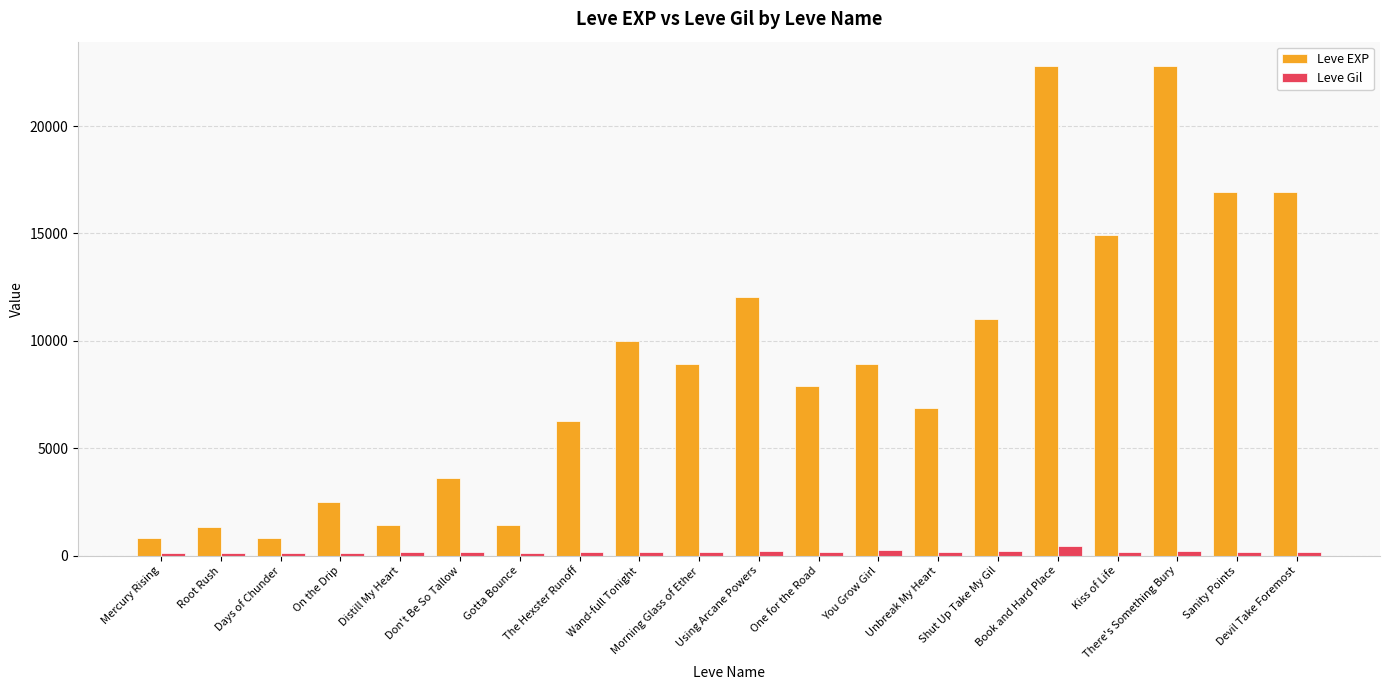

What is the label of the 1st bar from the right?

Devil Take Foremost